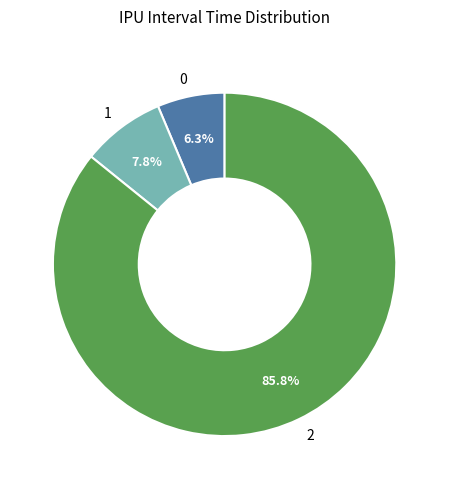

True or false: 1 accounts for 8% of the total.

True